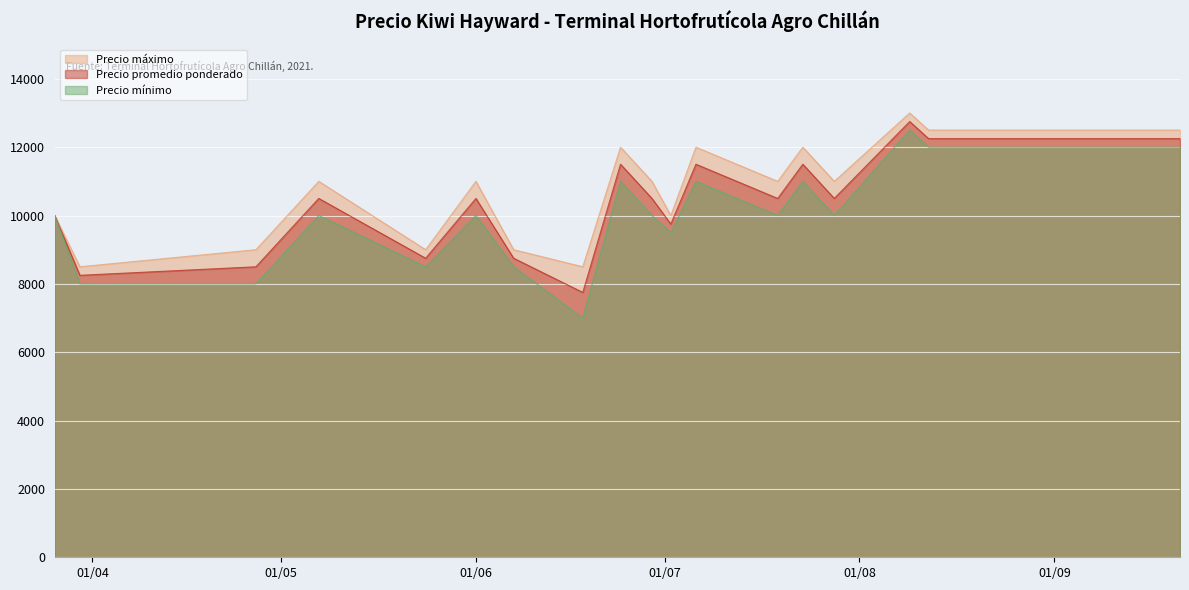

Which series has the largest total across all categories?

Precio máximo